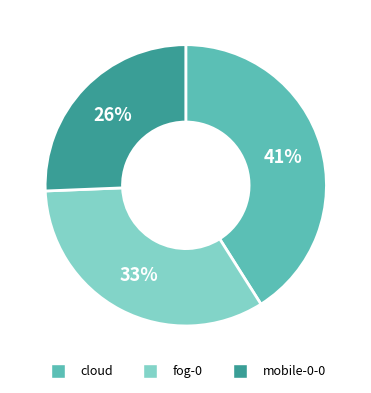

The mobile-0-0 slice represents 26% of the pie. True or false?

True